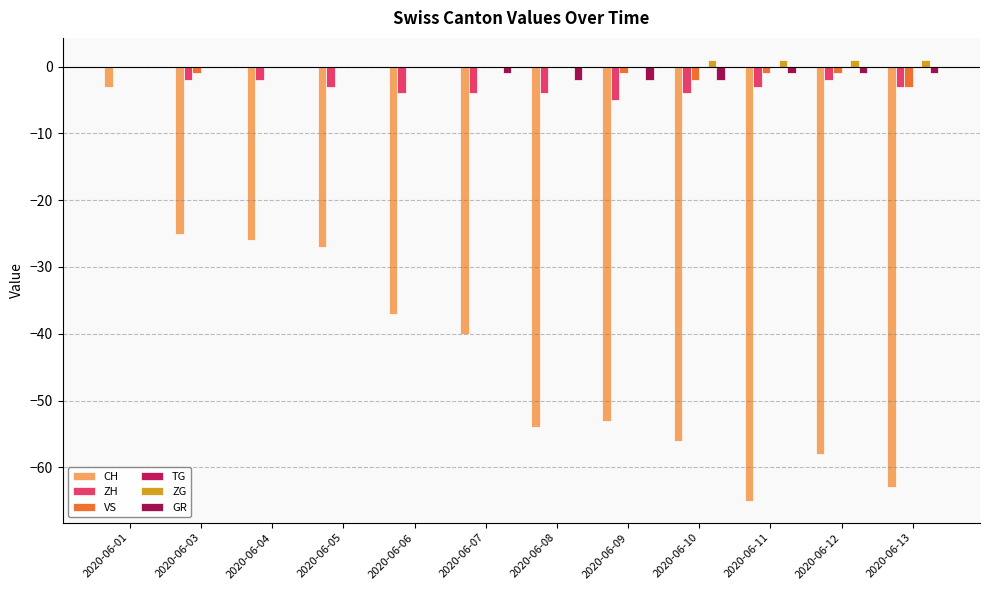

Does the chart contain stacked bars?

No